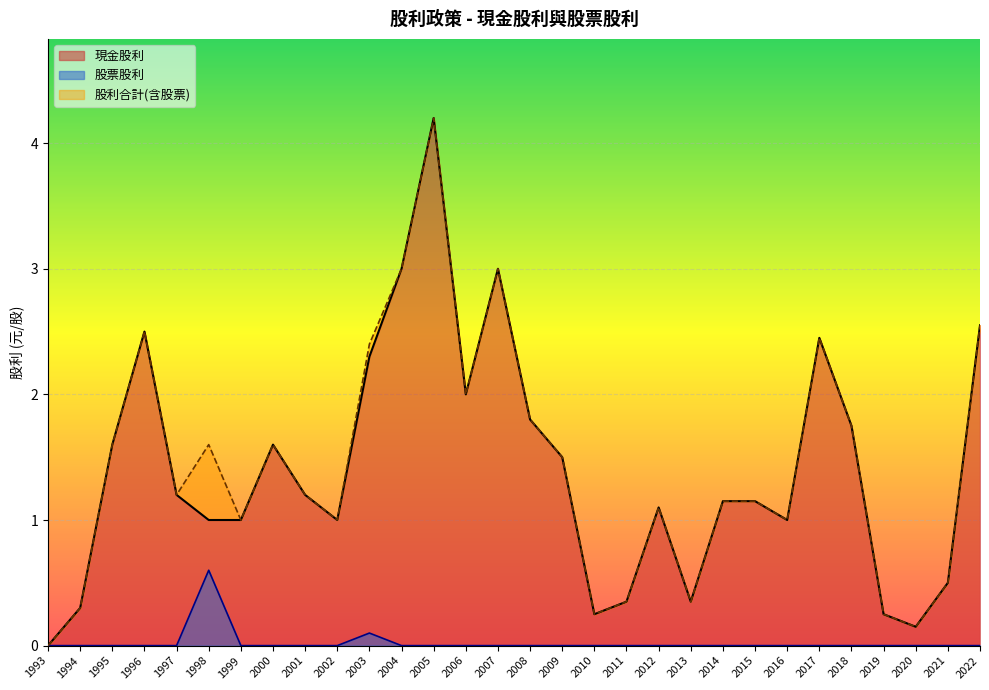

How many values in 股票股利 are above zero?

2